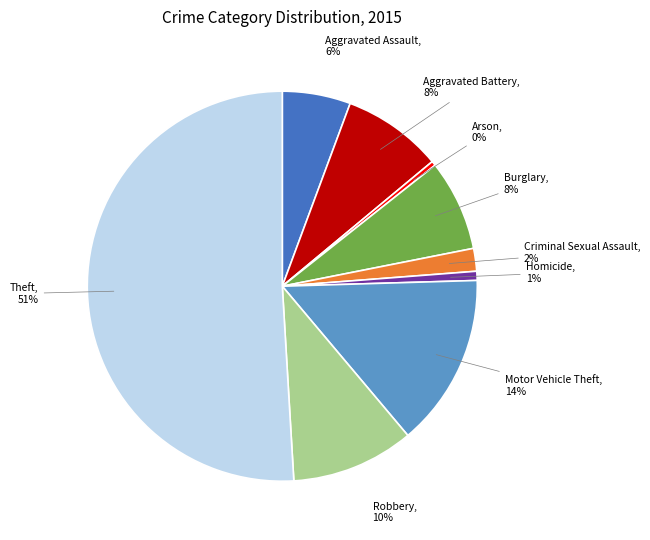

Which has a higher value, Arson or Motor Vehicle Theft?

Motor Vehicle Theft